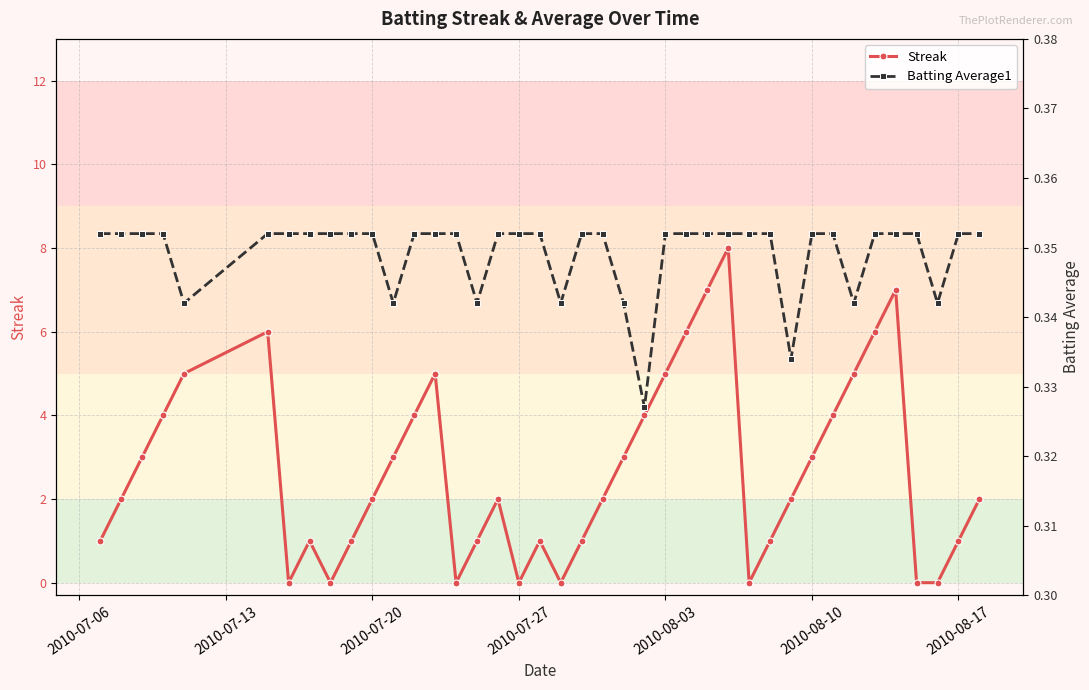

The value of Streak at 2010-08-10 is 3. True or false?

True